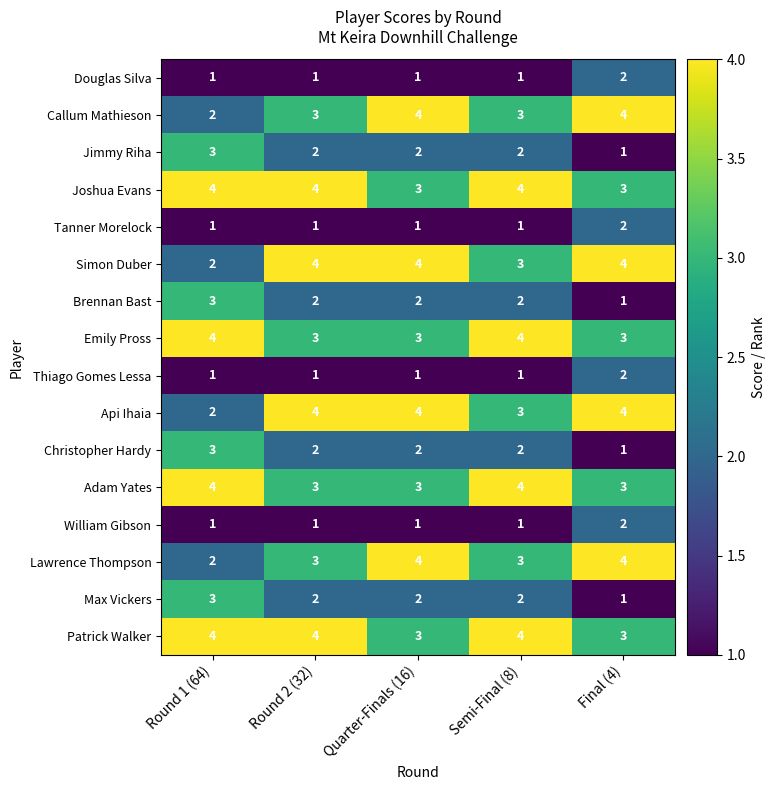

What is the sum of all Brennan Bast values?

10